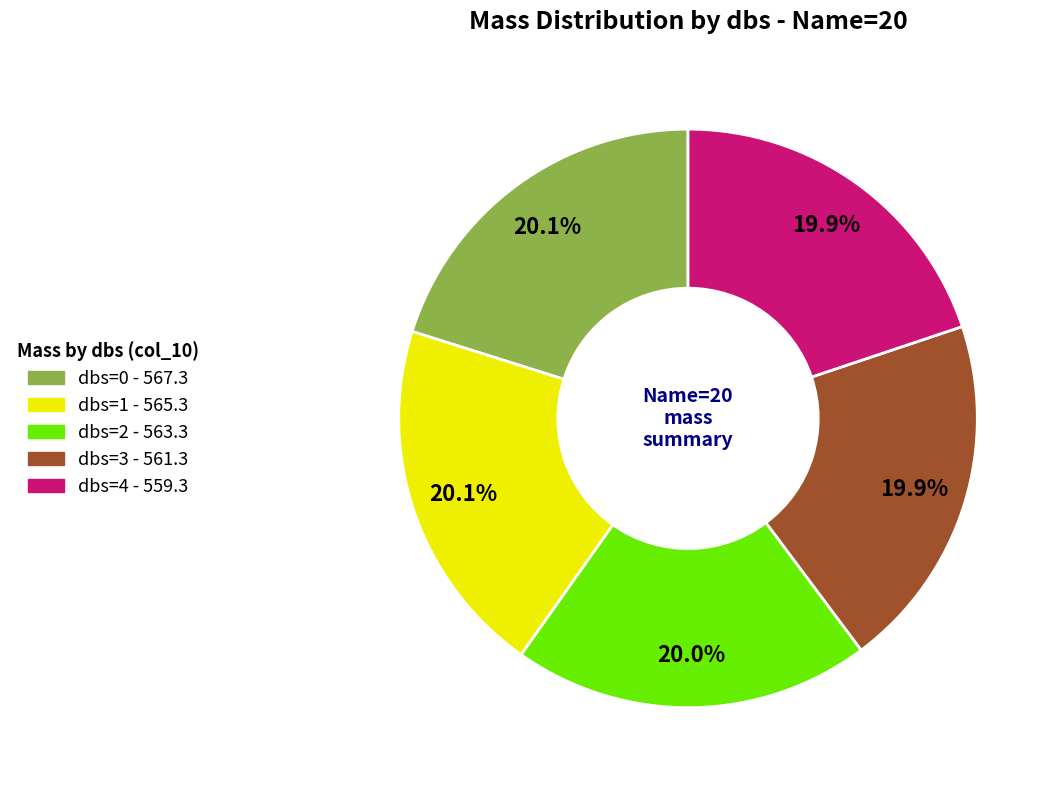

Is there any slice that represents more than half of the pie?

No